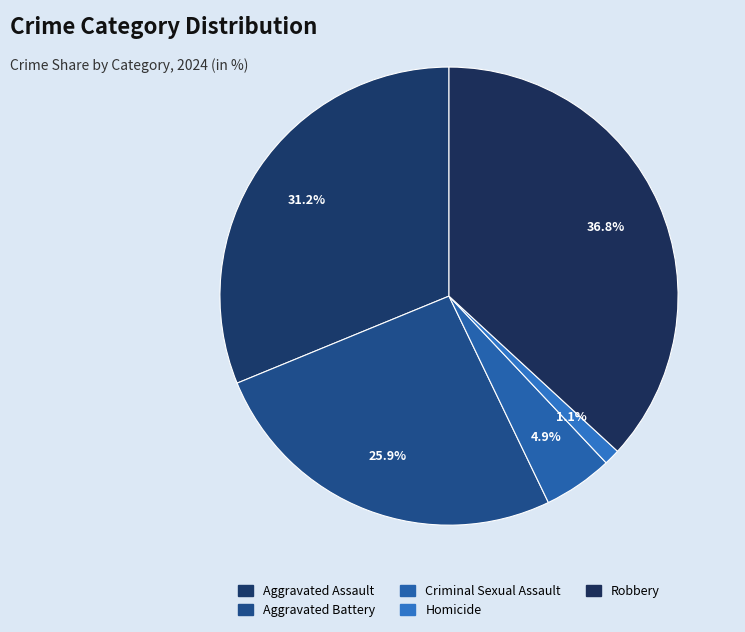

To the nearest percent, what percentage of the pie is Aggravated Battery?

26%